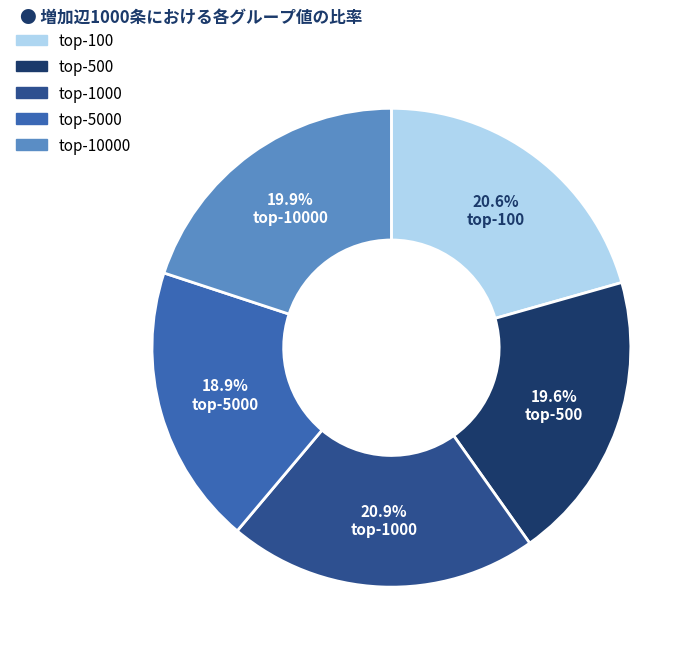

Is there a majority slice in this chart?

No